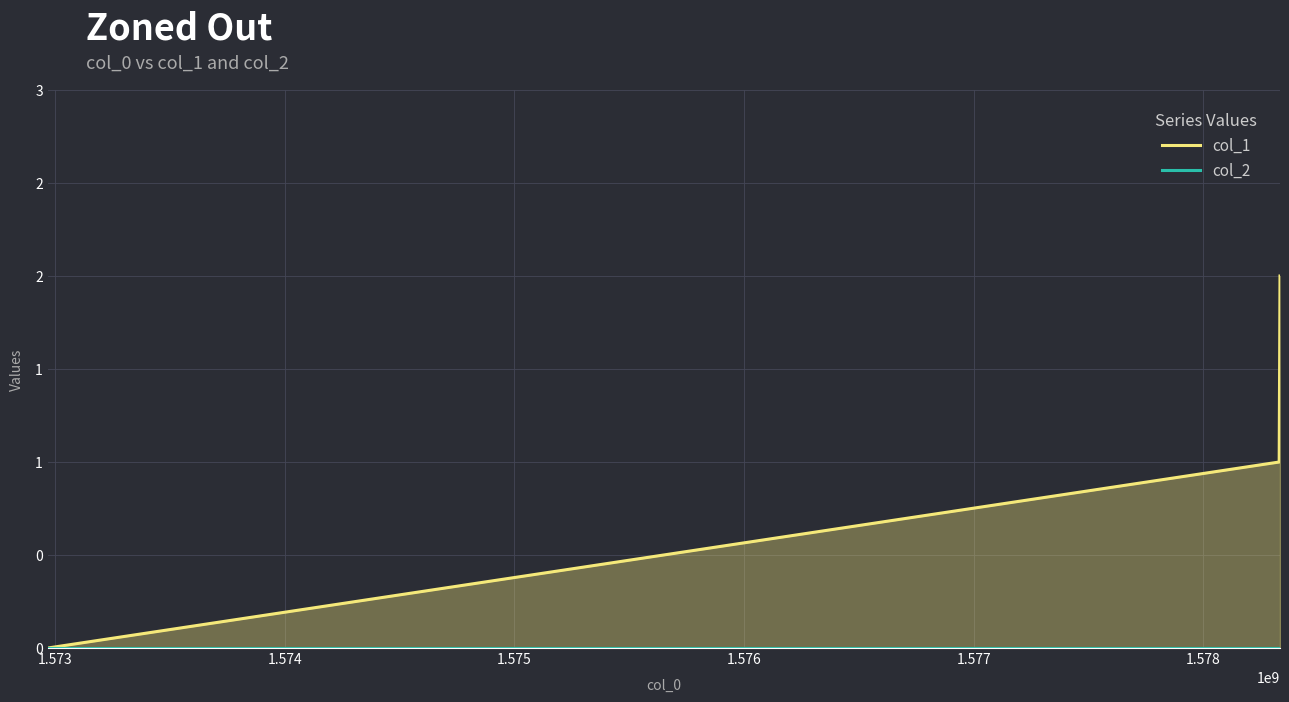

At how many categories does at least one series exceed 1?

1